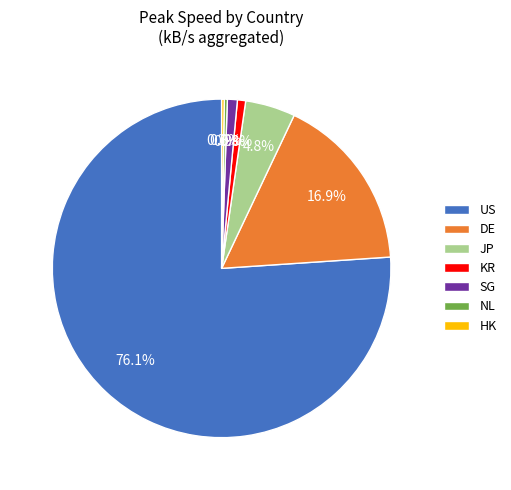

Which has a higher value, KR or US?

US